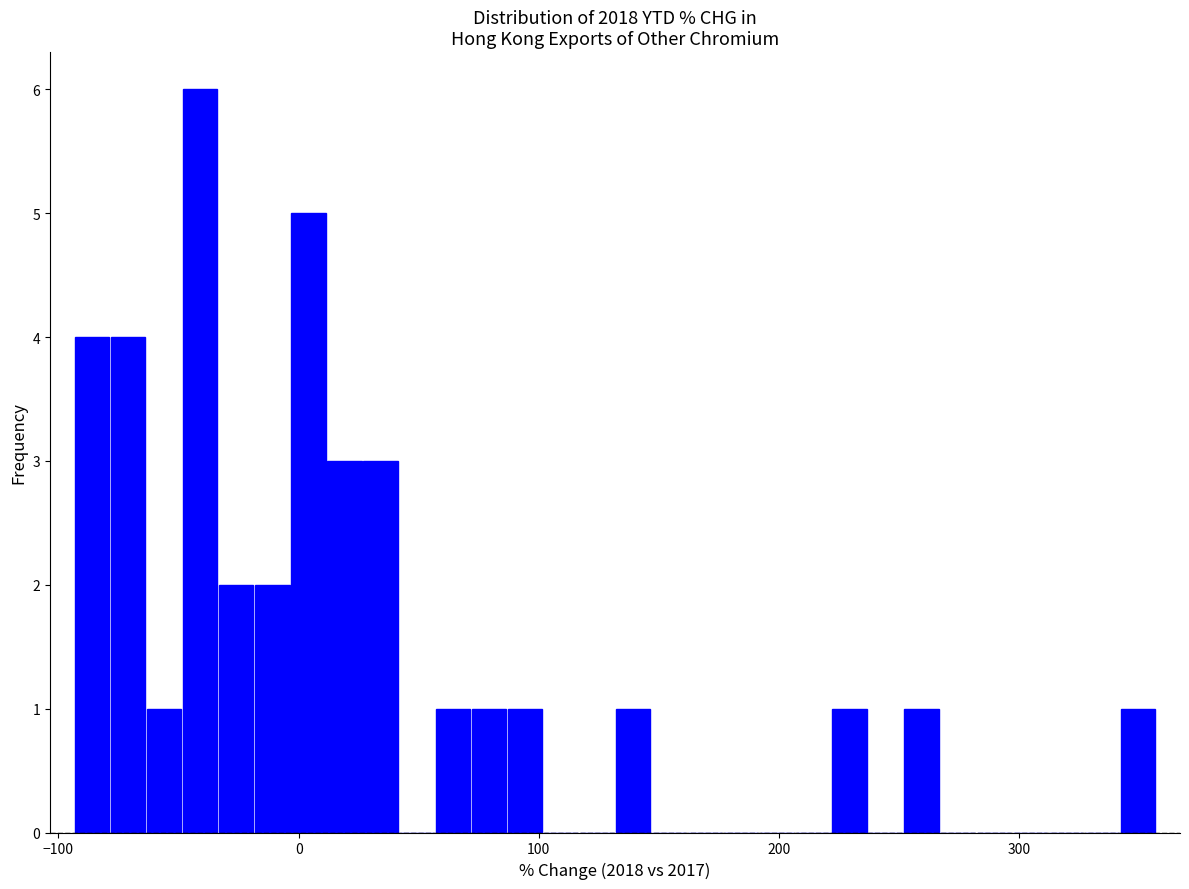

Read against the x-axis, roughly where is the centre of the tallest bar?

-40